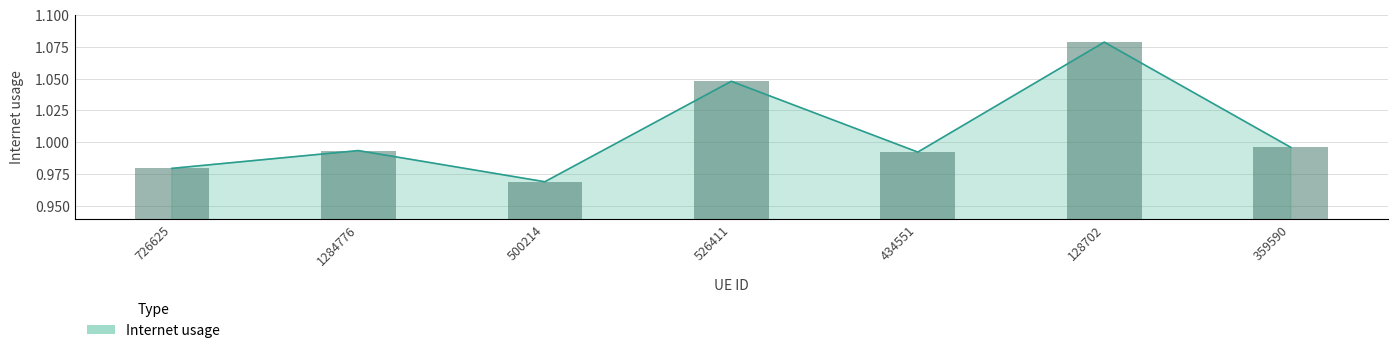

List the labels in order of value, largest first.

128702, 526411, 359590, 1284776, 434551, 726625, 500214